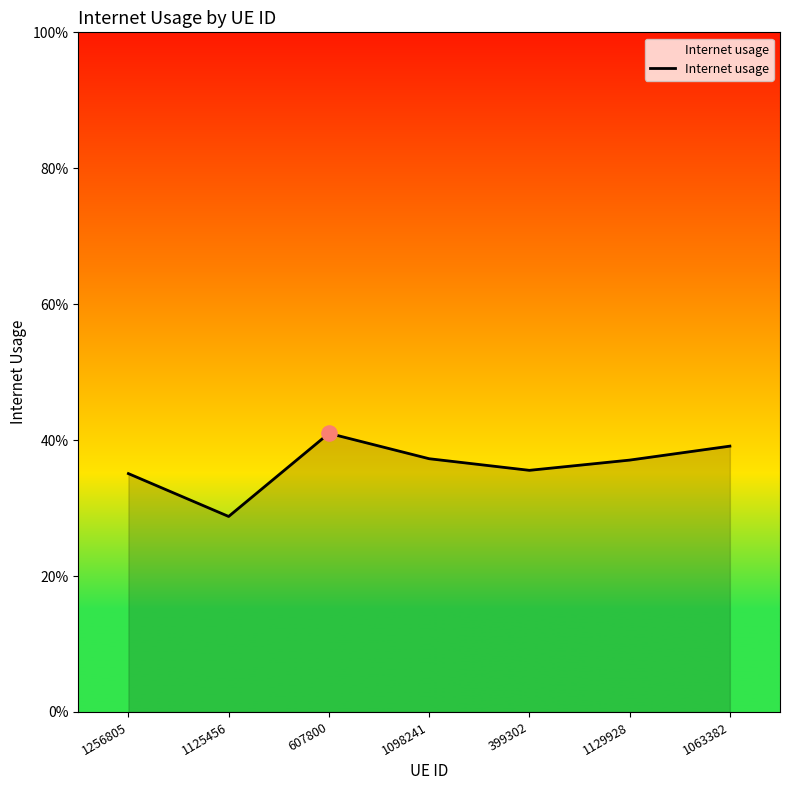

Which has a higher value, 1256805 or 1098241?

1098241